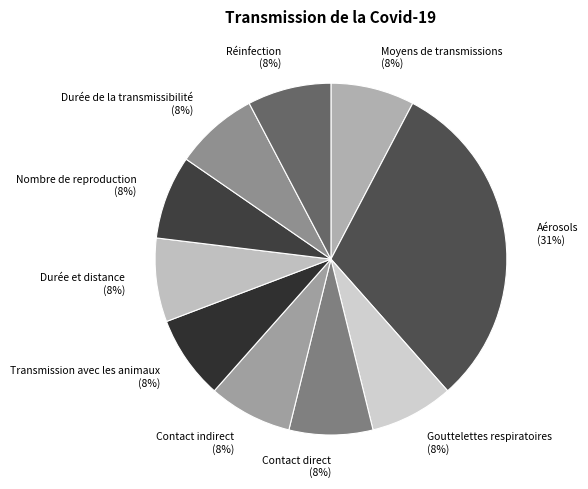

What is the largest slice in the pie chart?

Aérosols